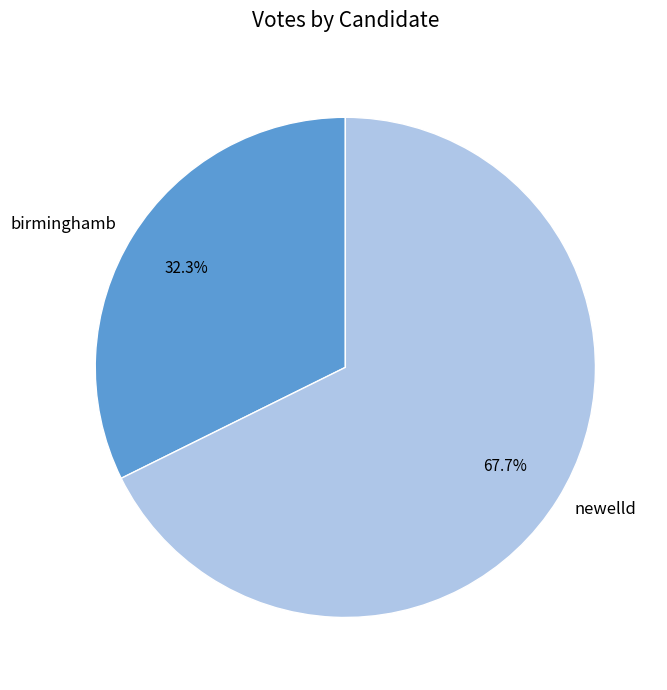

Is there a majority slice in this chart?

Yes